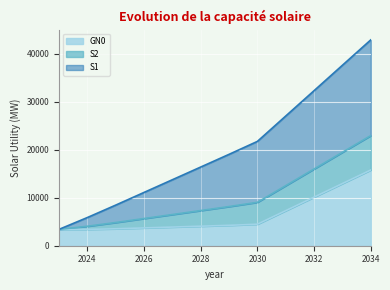

Reading left to right, transcribe all the data shown in this chart.

GN0: 2023=3404.2	2024=3404.2	2025=3527.2	2026=3708.2	2027=3888.2	2028=4068.2	2029=4249.2	2030=4480.5	2031=7304.6	2032=10125.6	2033=12955.3	2034=15776.1
S1: 2023=3404.2	2024=5869.3	2025=8457.3	2026=11103.4	2027=13748.5	2028=16393.5	2029=19039.6	2030=21735.9	2031=27025.0	2032=32311.1	2033=37605.8	2034=42891.7
S2: 2023=3404.2	2024=4055.9	2025=4830.7	2026=5663.4	2027=6495.2	2028=7326.9	2029=8159.6	2030=9042.6	2031=12518.4	2032=15991.2	2033=19472.6	2034=22945.1